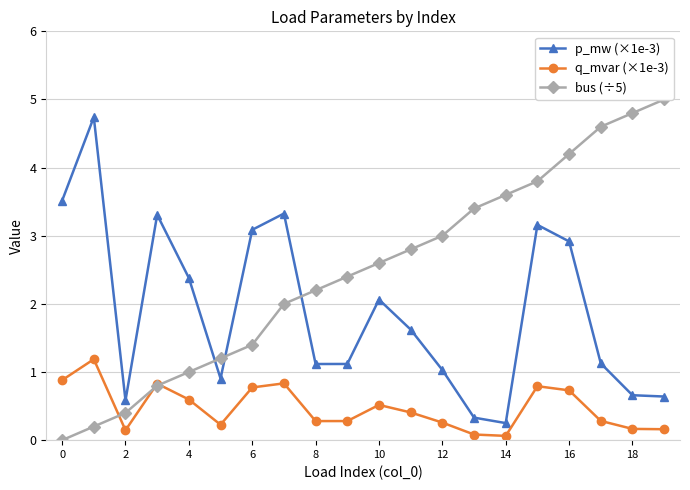

Reading left to right, extract all data points from this chart.

p_mw (×1e-3): 3.5	4.7	0.6	3.3	2.4	0.9	3.1	3.3	1.1	1.1	2.1	1.6	1.0	0.3	0.3	3.2	2.9	1.1	0.7	0.6
q_mvar (×1e-3): 0.9	1.2	0.1	0.8	0.6	0.2	0.8	0.8	0.3	0.3	0.5	0.4	0.3	0.1	0.1	0.8	0.7	0.3	0.2	0.2
bus (÷5): 0.0	0.2	0.4	0.8	1.0	1.2	1.4	2.0	2.2	2.4	2.6	2.8	3.0	3.4	3.6	3.8	4.2	4.6	4.8	5.0